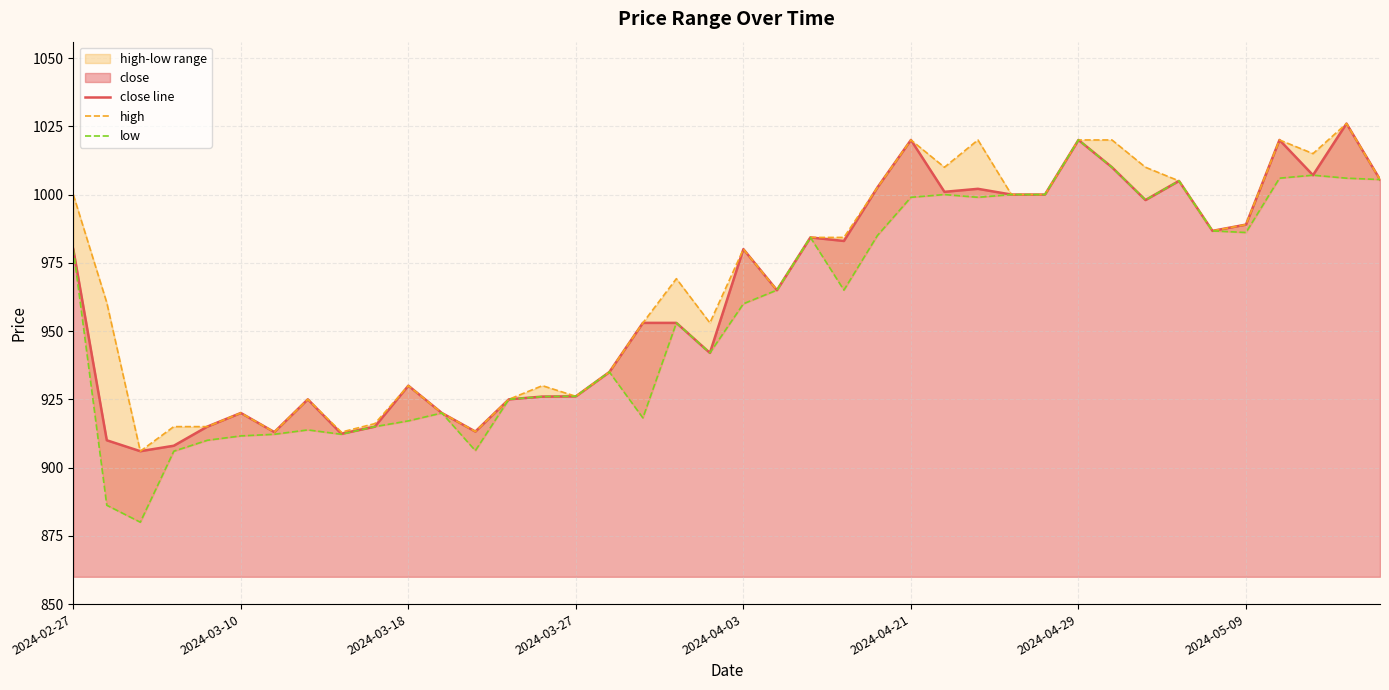

What is the minimum value for close line?

906.0